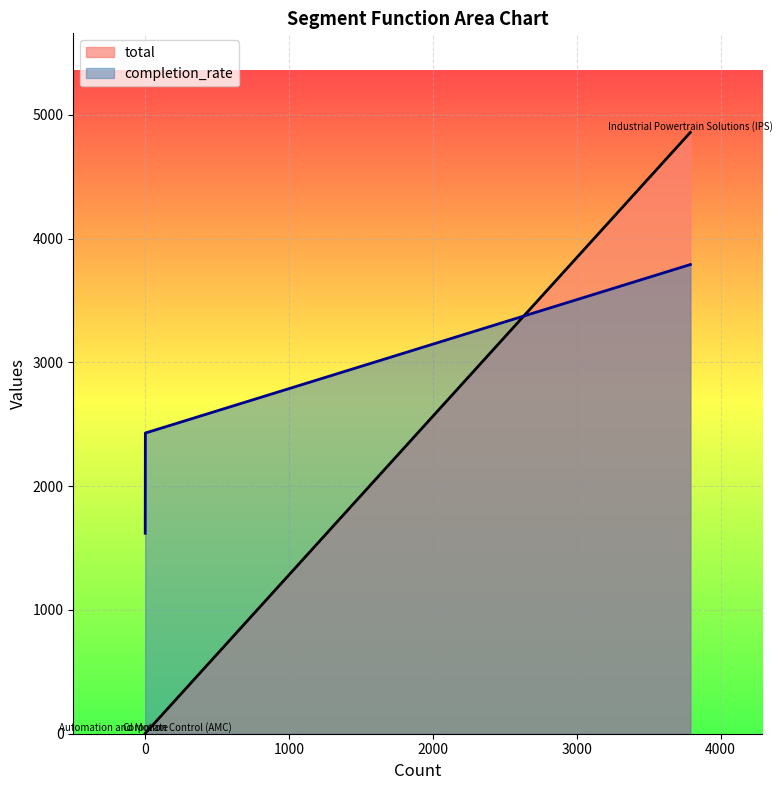

The value of total at Industrial Powertrain Solutions (IPS) is 4858.0. True or false?

True